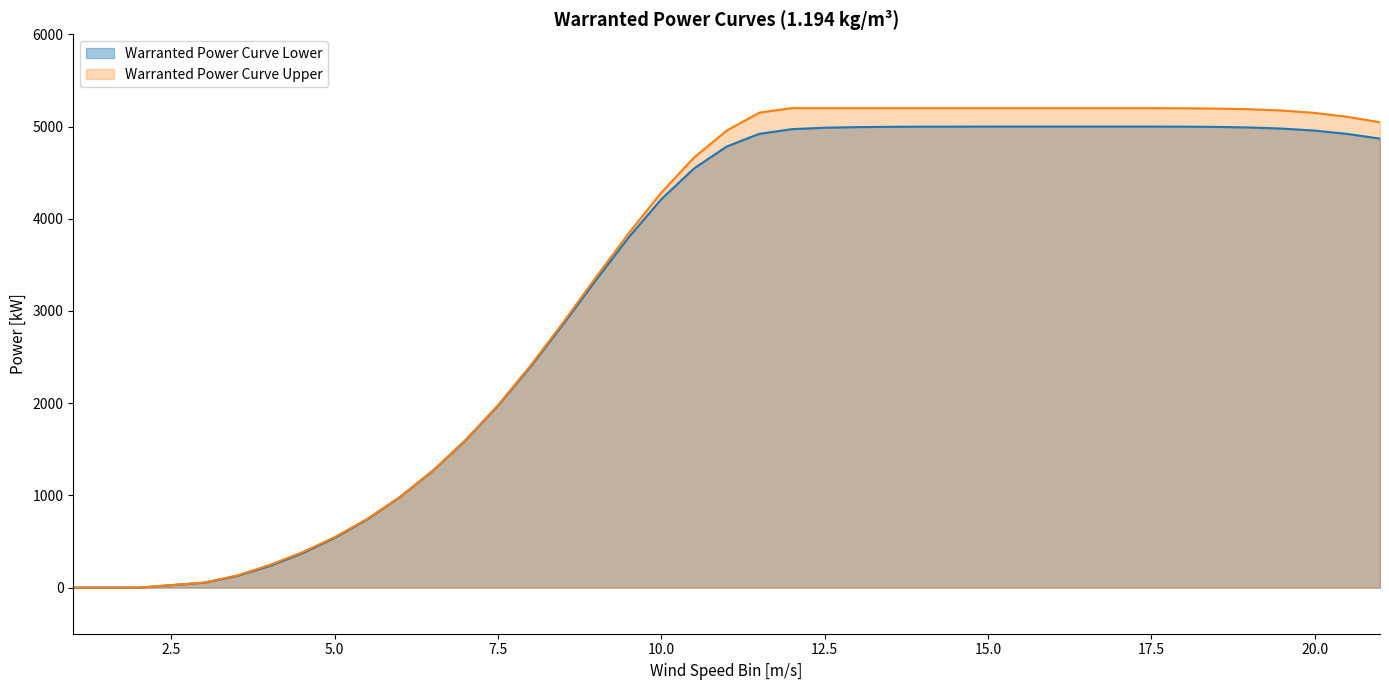

True or false: Warranted Power Curve Upper has a value of 2632 at 16.5.

False